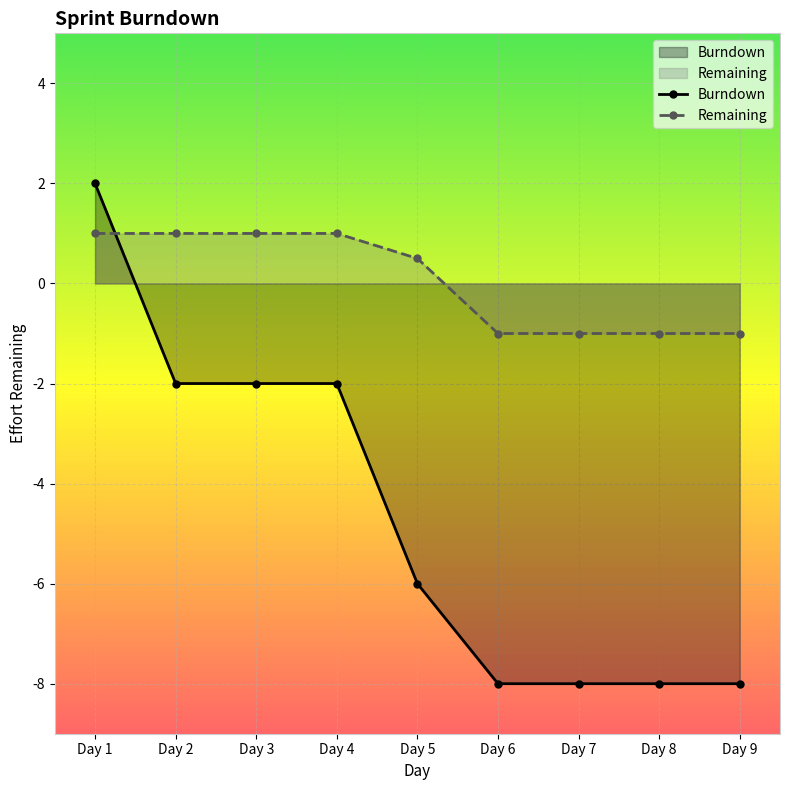

Rank the series at Day 6 from highest to lowest value.

Remaining, Burndown